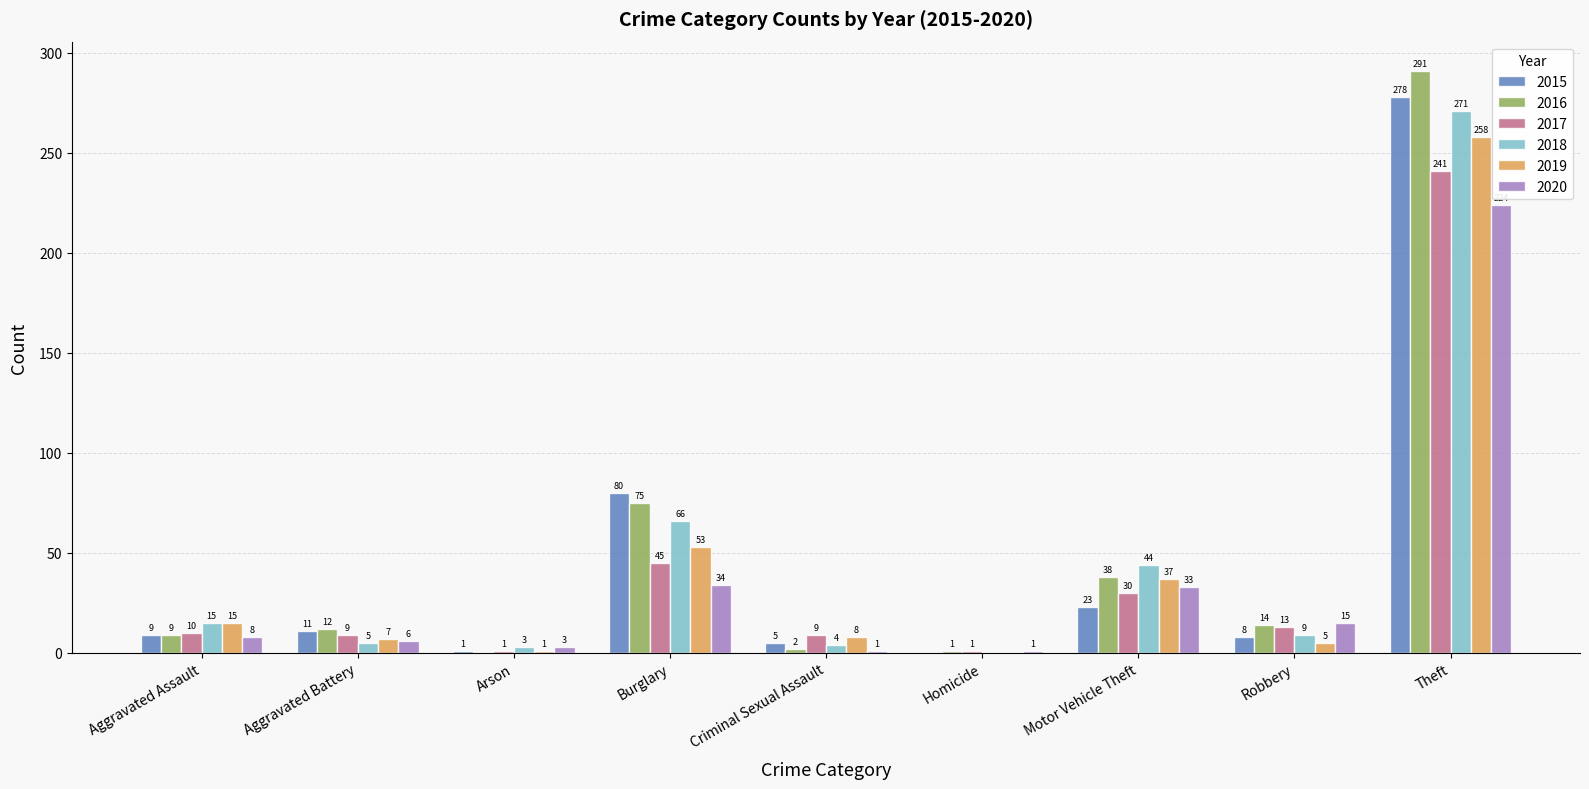

Count the number of data series in this chart.

6